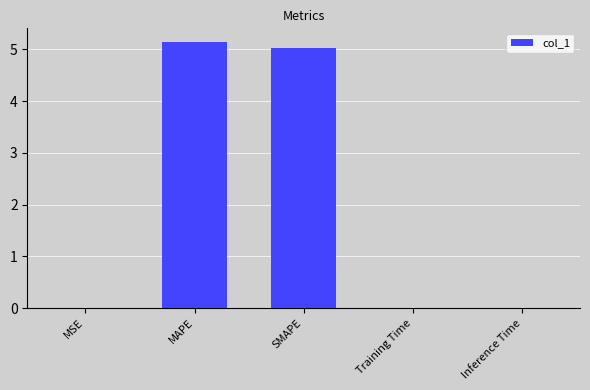

Are the bars horizontal?

No